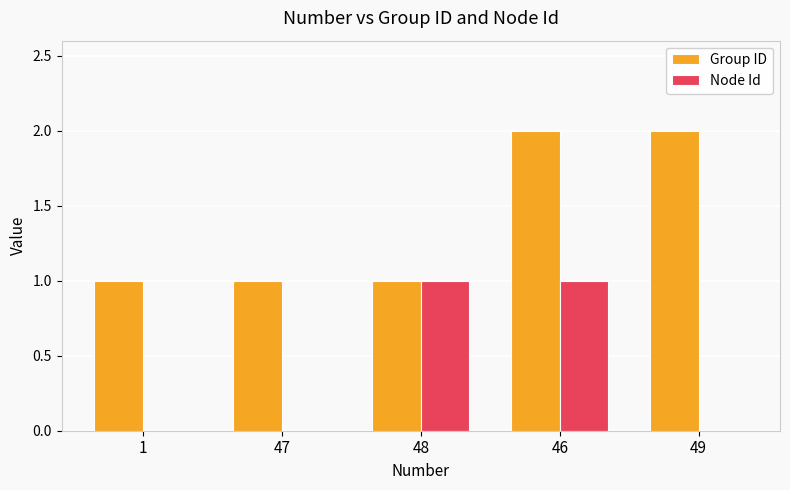

Is it true that Node Id equals 1 at 48?

True